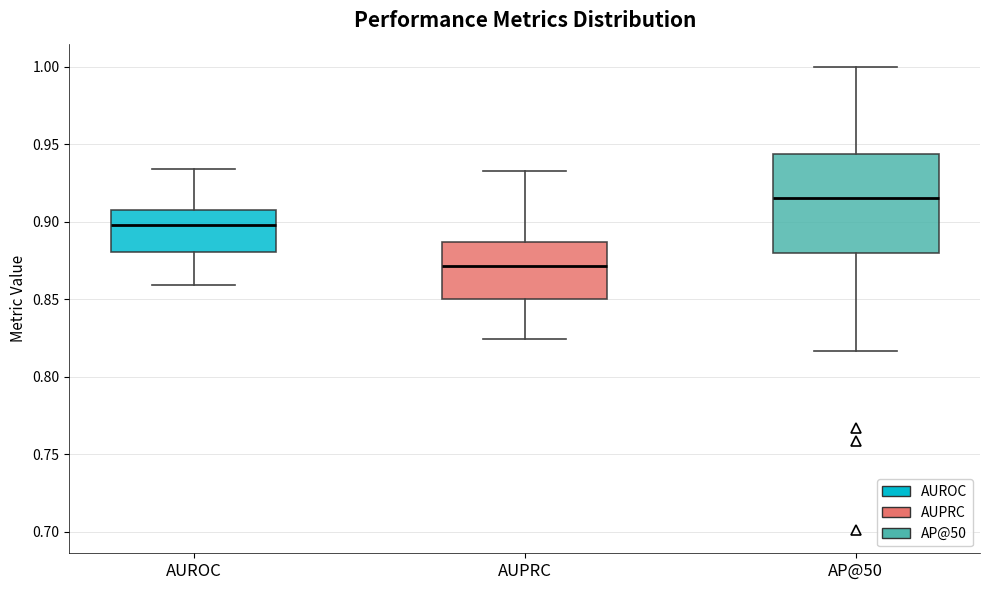

Where does the median line of the box for AP@50 sit on the y-axis? The values are not printed on the chart, so give them approximately, as read against the axis.

0.915